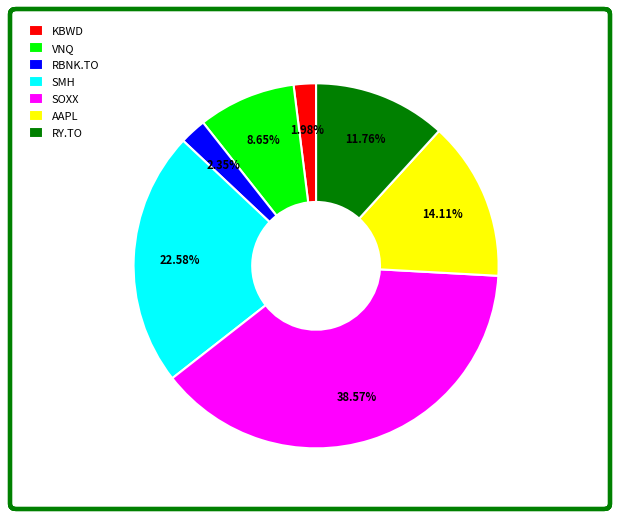

Which has a higher value, SMH or VNQ?

SMH